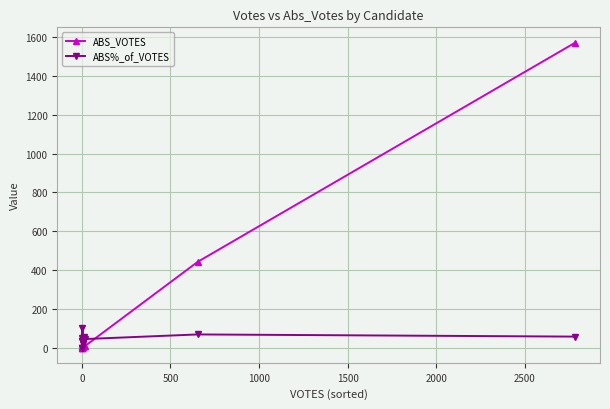

Which series has the largest total across all categories?

ABS_VOTES